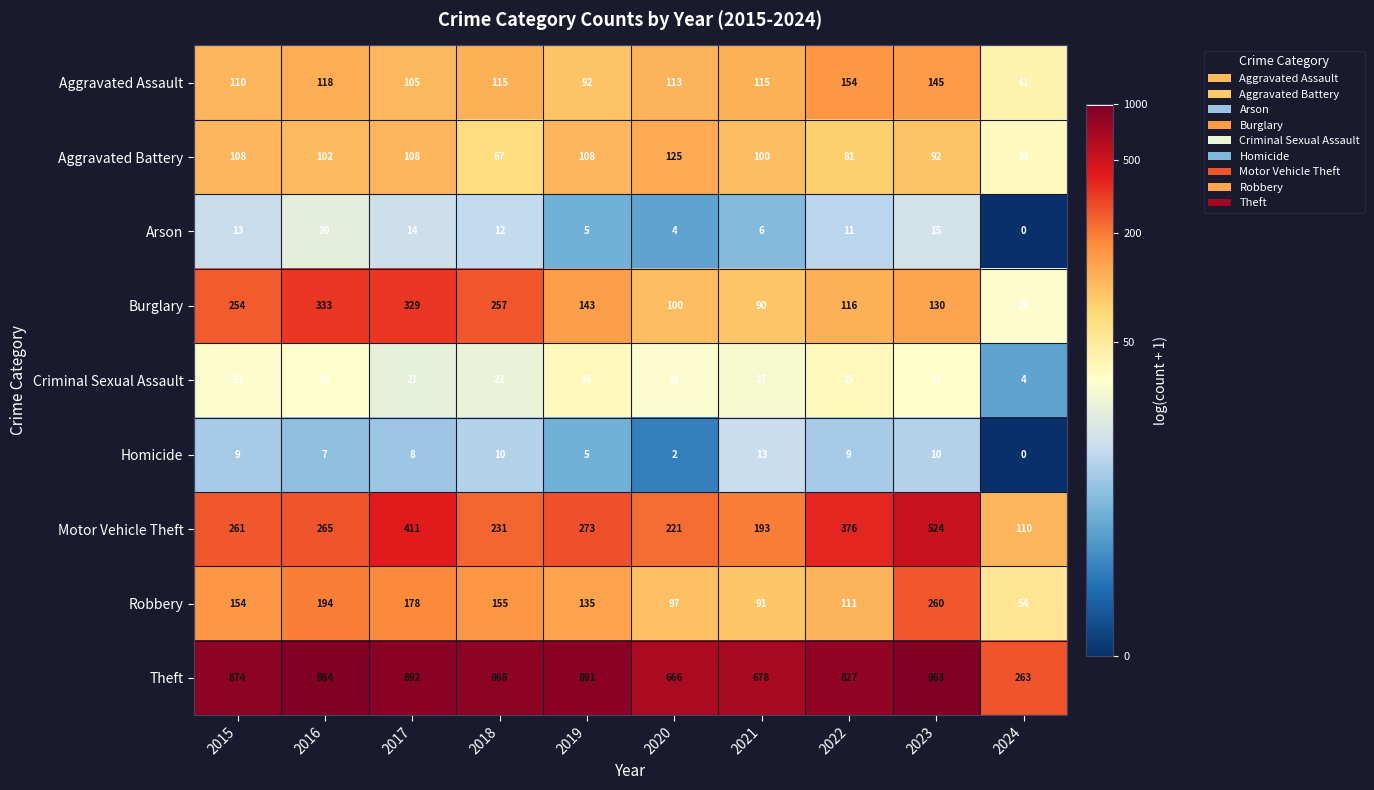

What is the difference between the second highest and minimum values in the Aggravated Assault series?

104